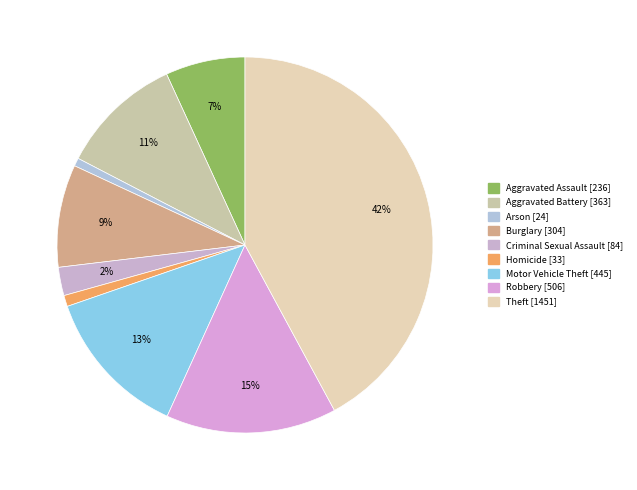

Which slice is the largest?

Theft